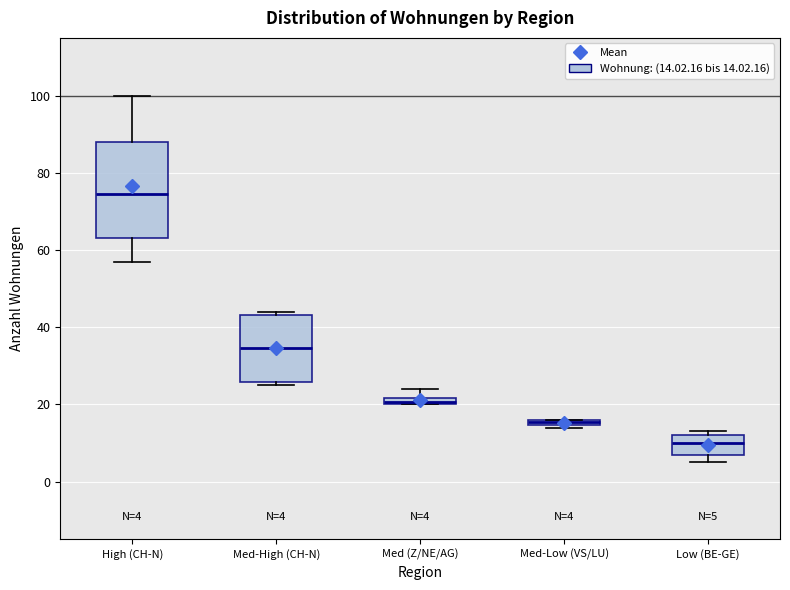

Which box is the tallest, from its lower edge to its upper edge?

High (CH-N)